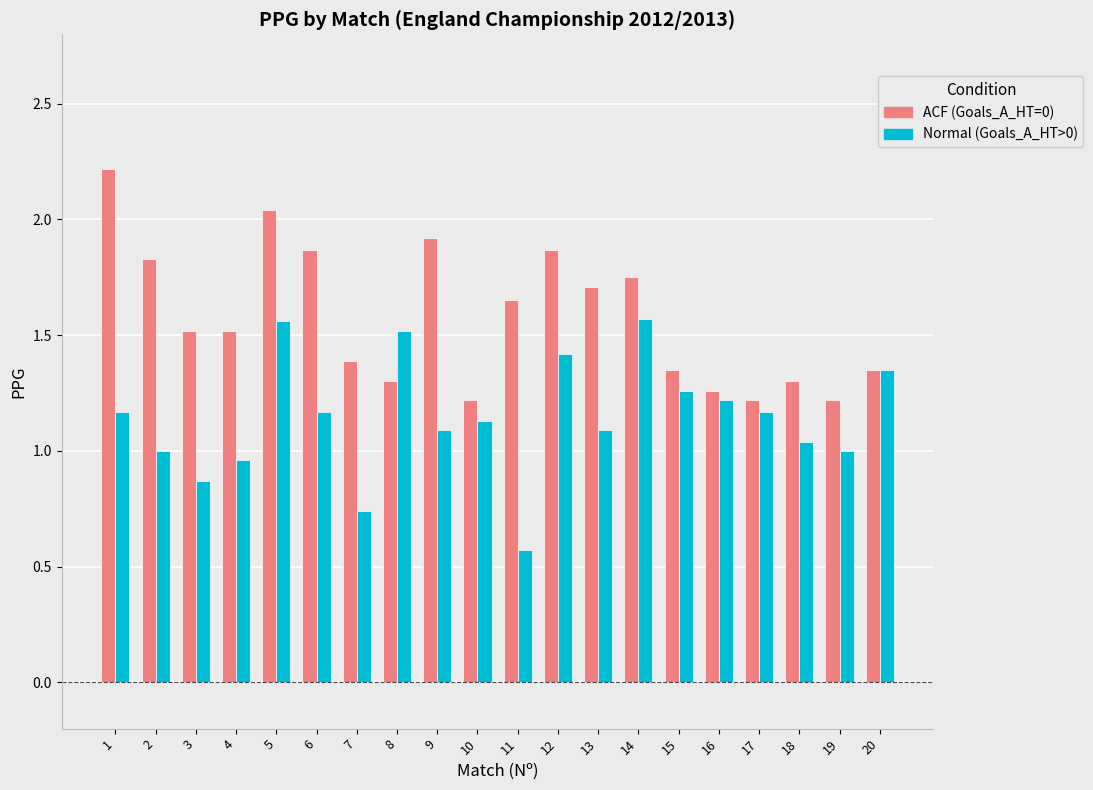

At which category is the sum across all series the highest?

5